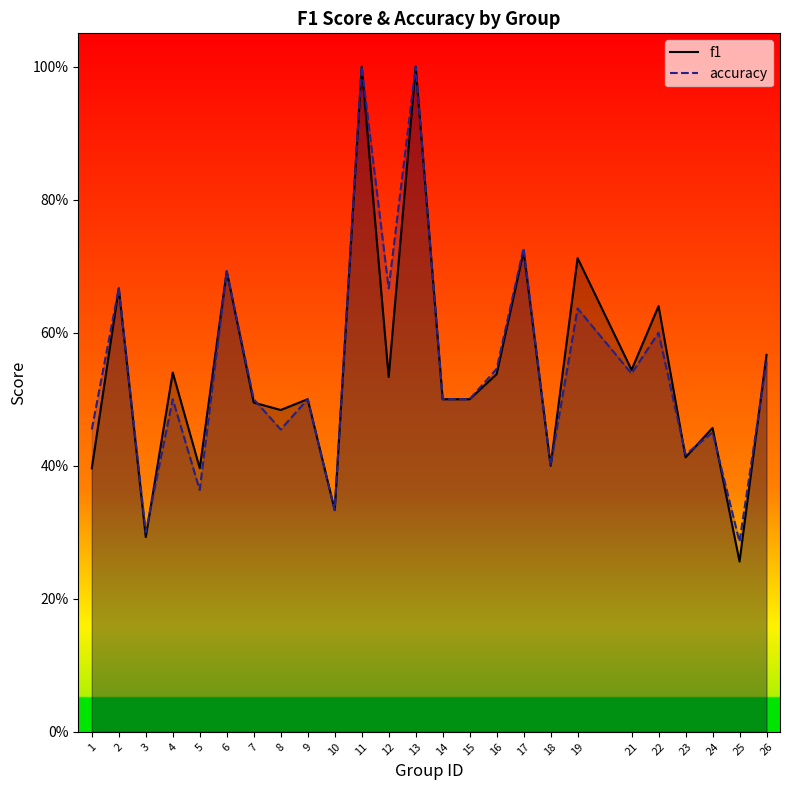

Which series ends up on top after the final intersection of accuracy and f1?

f1